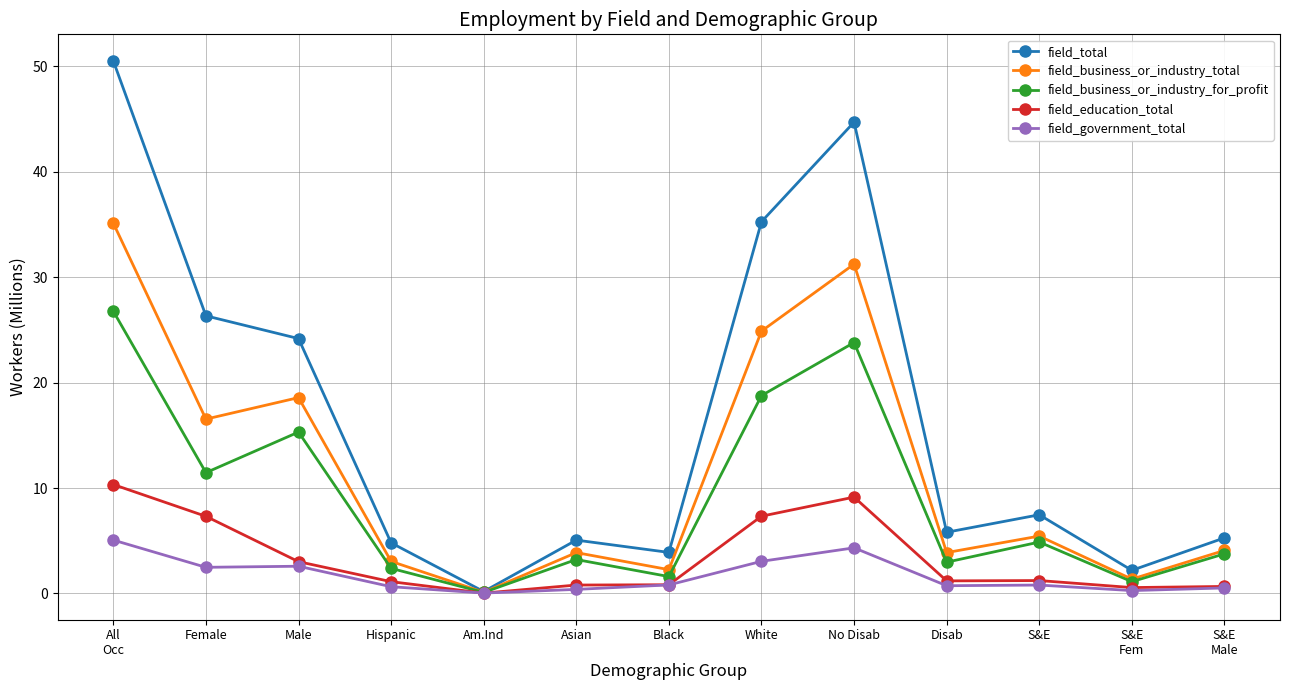

The value of field_government_total at No Disab is 6.6. True or false?

False